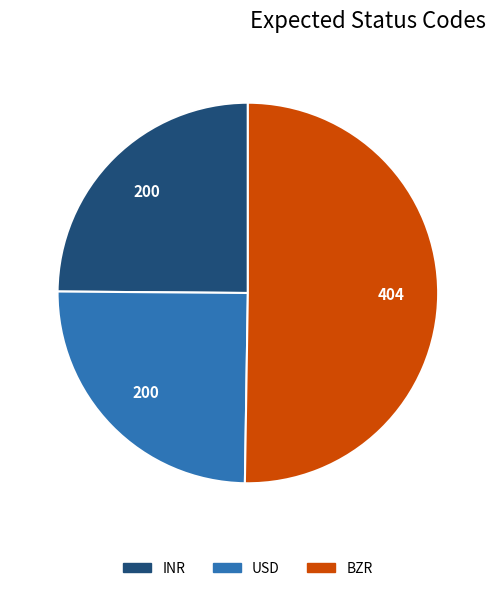

Which category accounts for the majority?

BZR